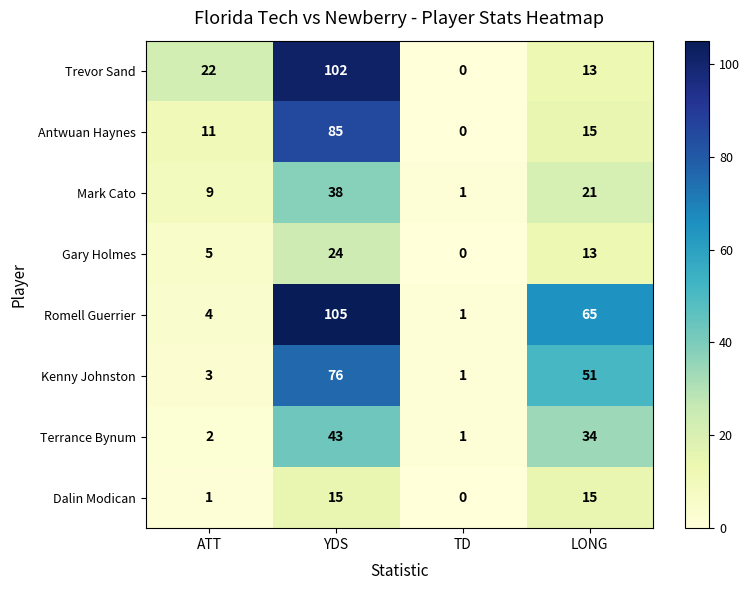

Which series has the widest spread of values?

Romell Guerrier